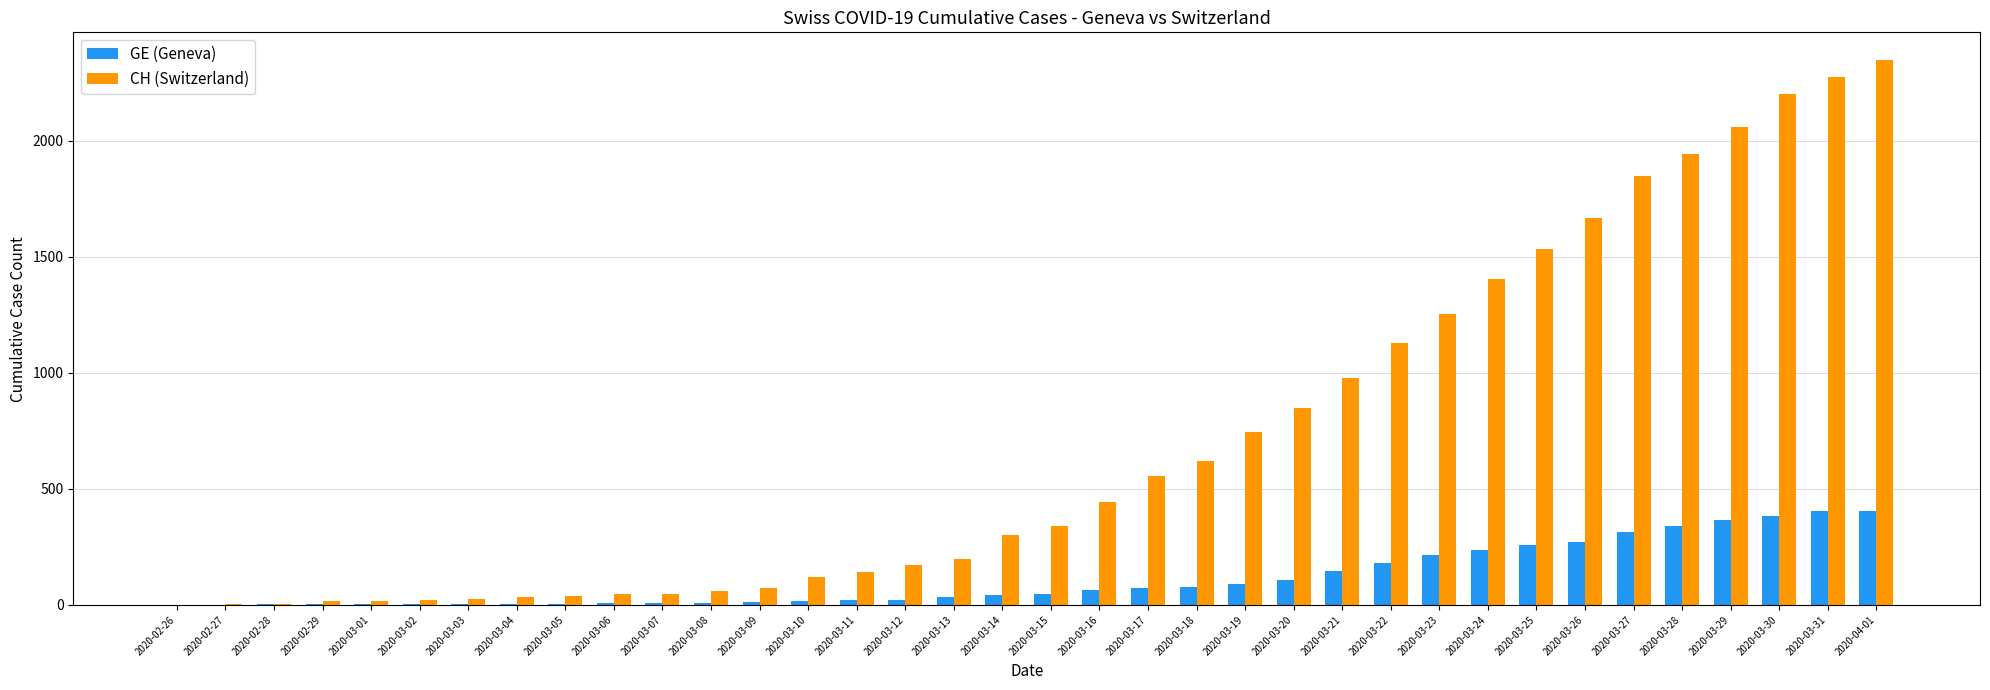

What is the sum of all GE (Geneva) values?

4181